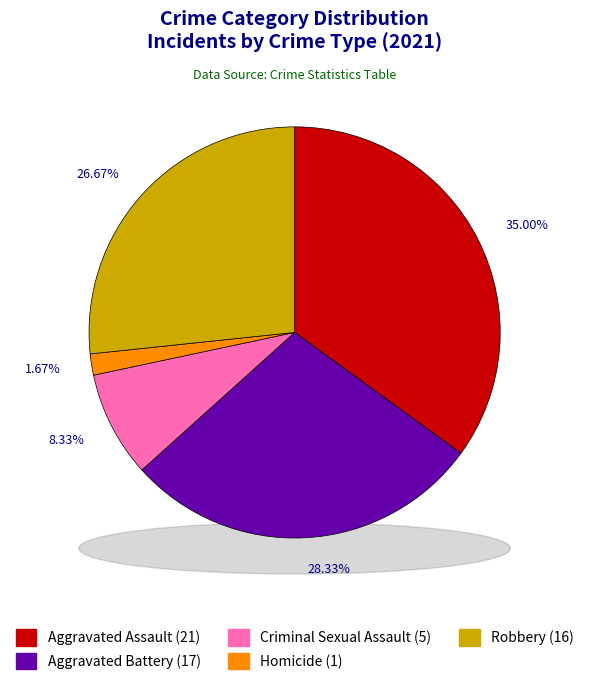

What portion of the pie excludes Homicide?

98.3%